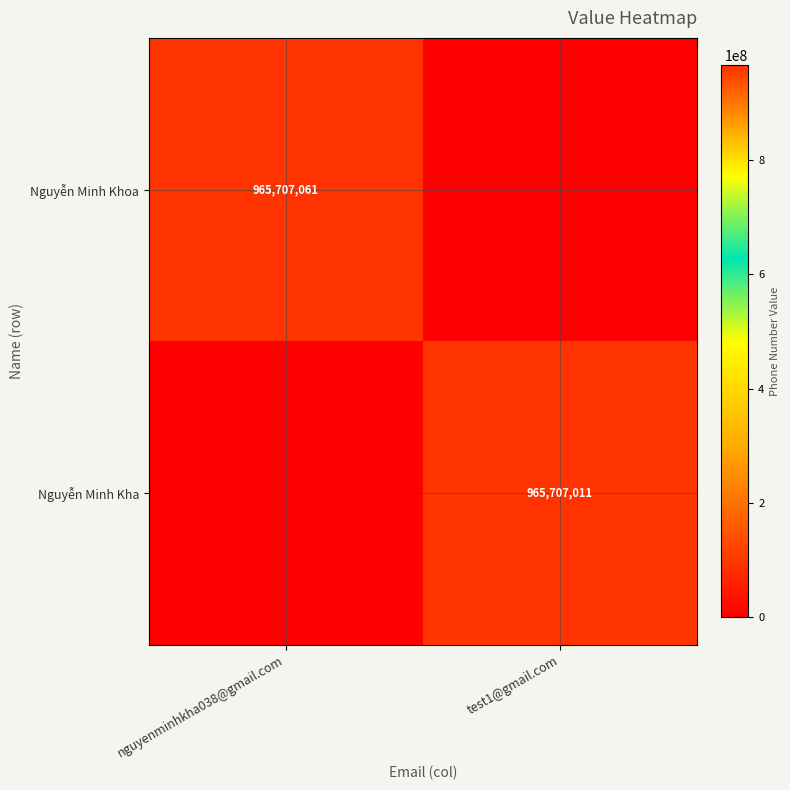

Is it true that Nguyễn Minh Kha equals 1362271618 at test1@gmail.com?

False